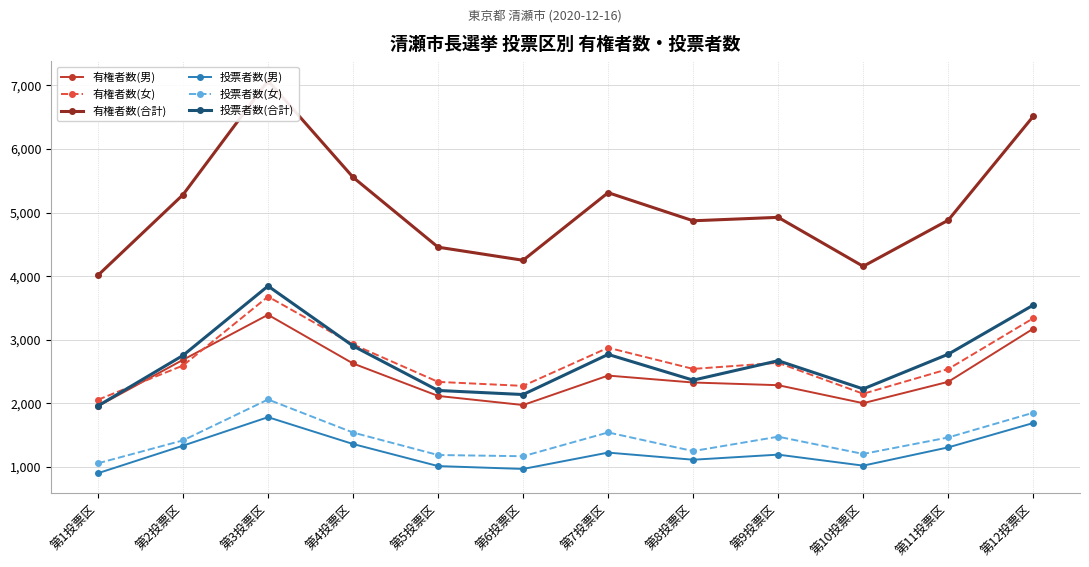

Reading right to left, transcribe all the data shown in this chart.

有権者数(男): 3175	2340	2004	2287	2329	2438	1975	2118	2628	3394	2686	1957
有権者数(女): 3339	2541	2152	2639	2543	2876	2276	2339	2928	3680	2596	2058
有権者数(合計): 6514	4881	4156	4926	4872	5314	4251	4457	5556	7074	5282	4015
投票者数(男): 1692	1309	1022	1195	1115	1227	970	1015	1362	1784	1336	903
投票者数(女): 1854	1465	1206	1477	1251	1544	1170	1189	1542	2062	1419	1059
投票者数(合計): 3546	2774	2228	2672	2366	2771	2140	2204	2904	3846	2755	1962